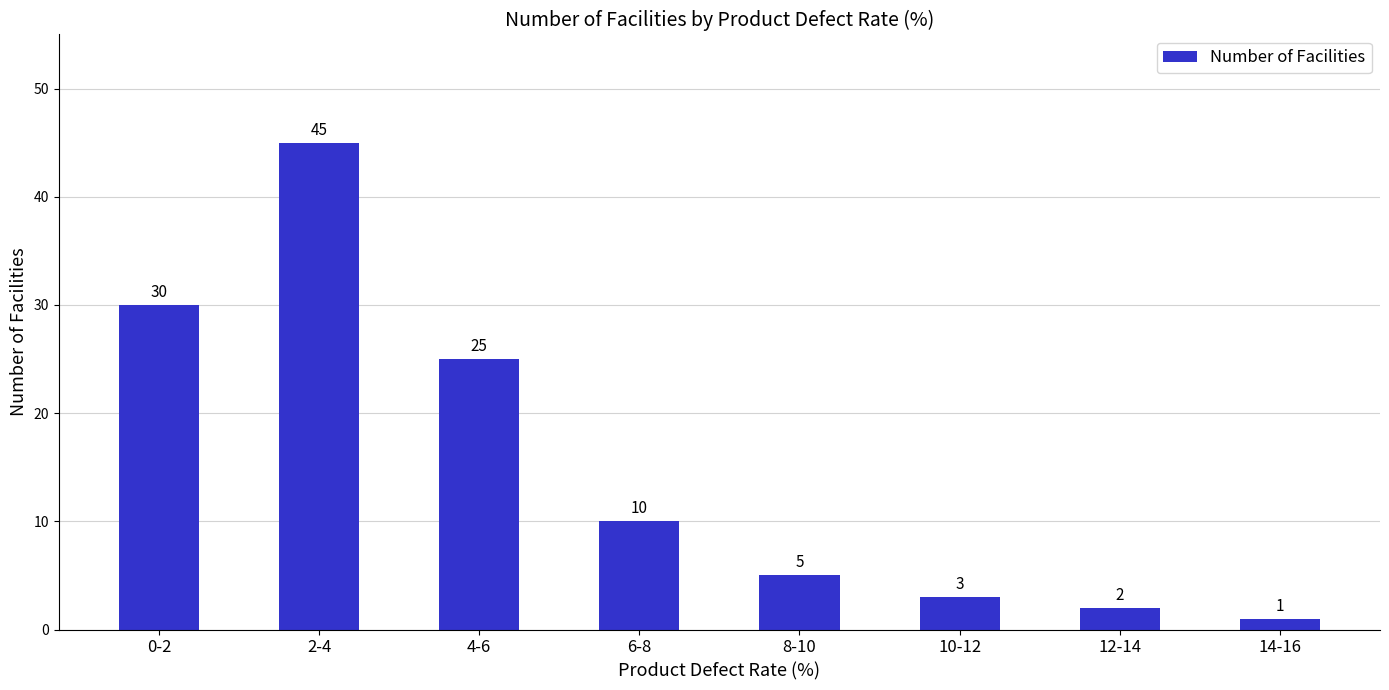

What is the approximate value at 4-6, to the nearest 5?

25